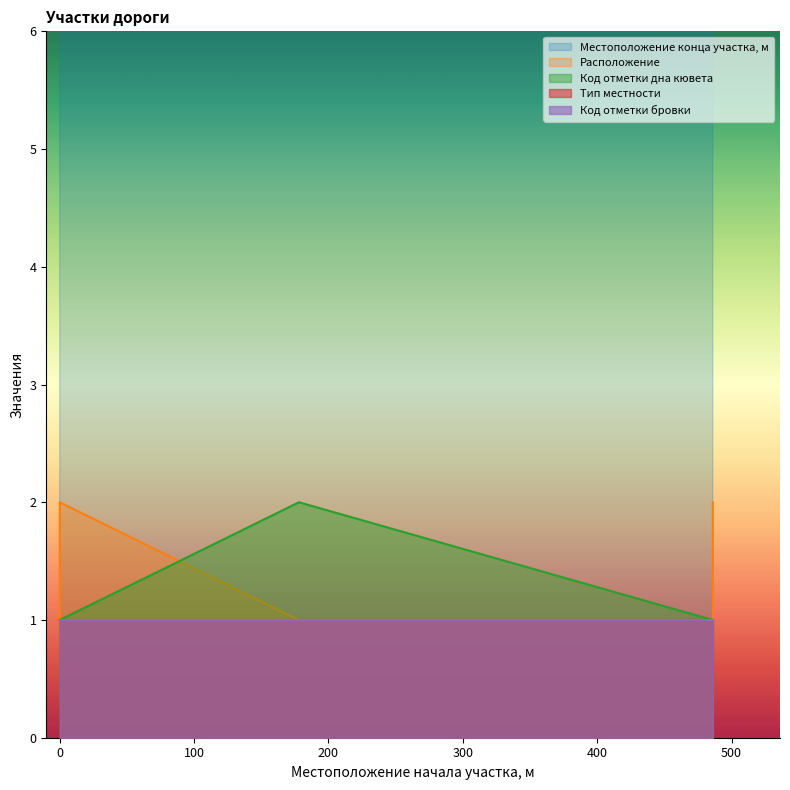

What is the total value across all series at 178?

489